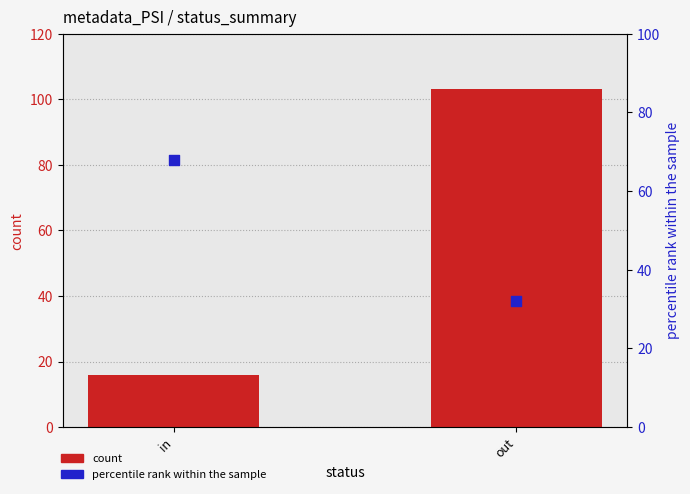

Is the value of count at in greater than the value of percentile rank within the sample at out?

No